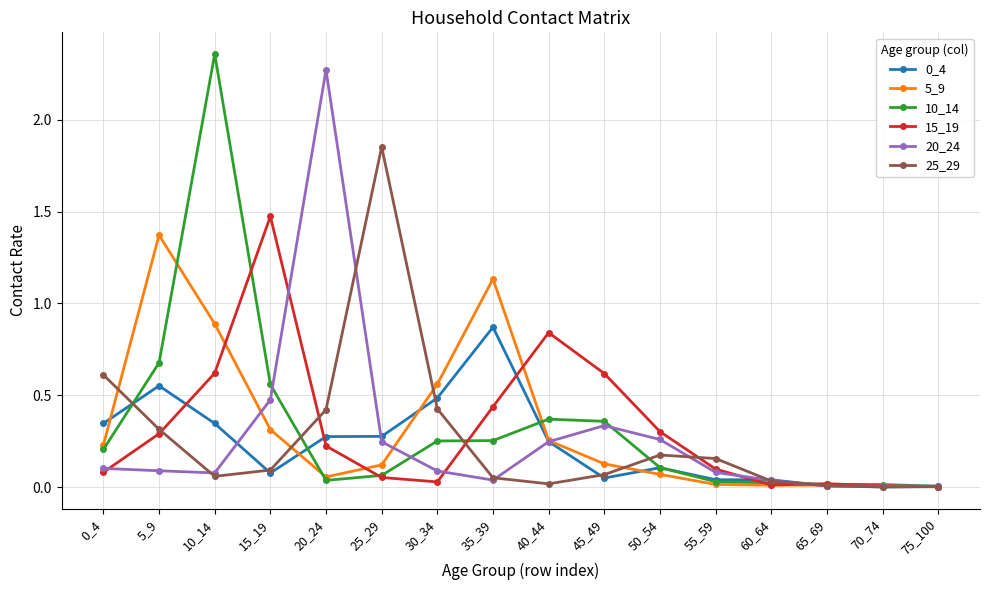

True or false: 10_14 has more than 1 points higher than both neighbors.

True